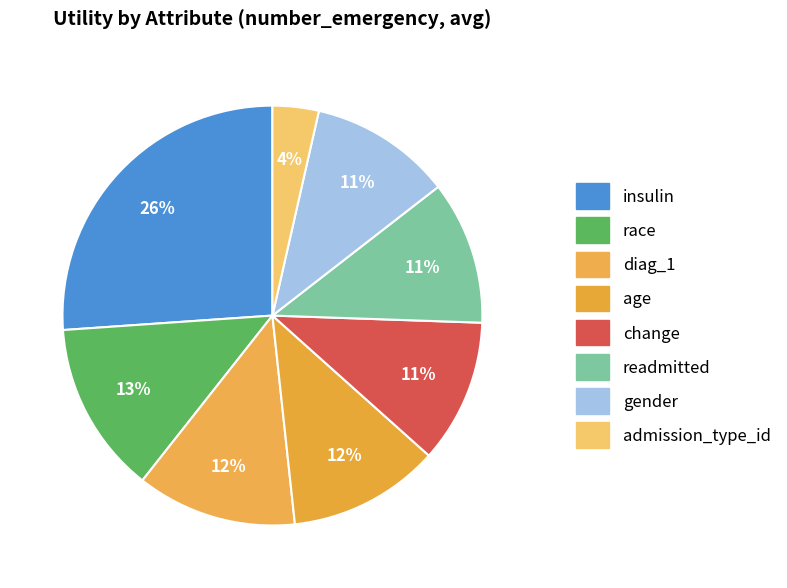

What is the largest slice in the pie chart?

insulin